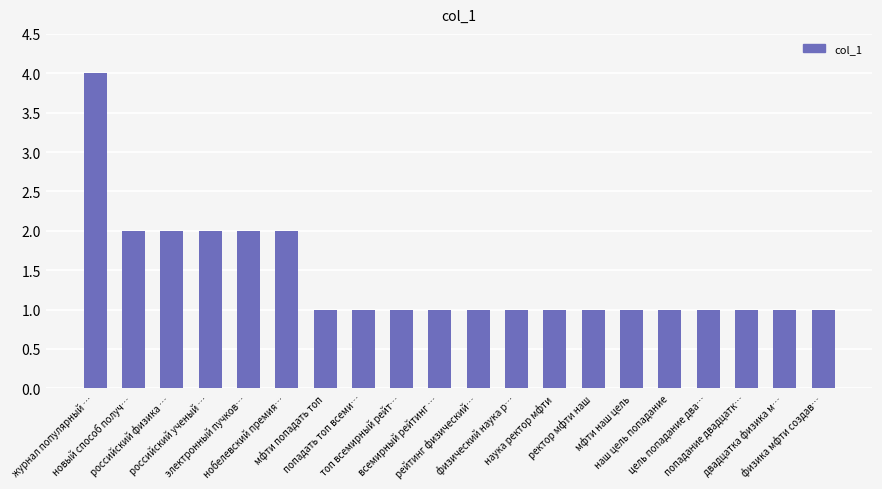

What is the label of the 6th bar from the left?

нобелевский премия…